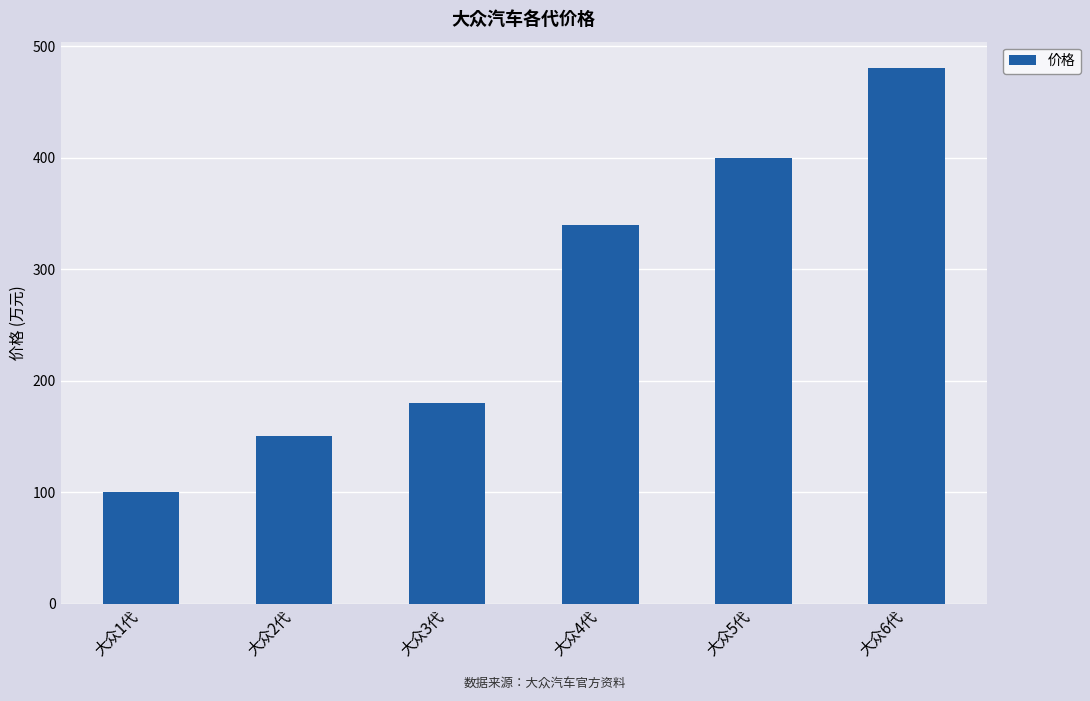

How many bars are there in total?

6